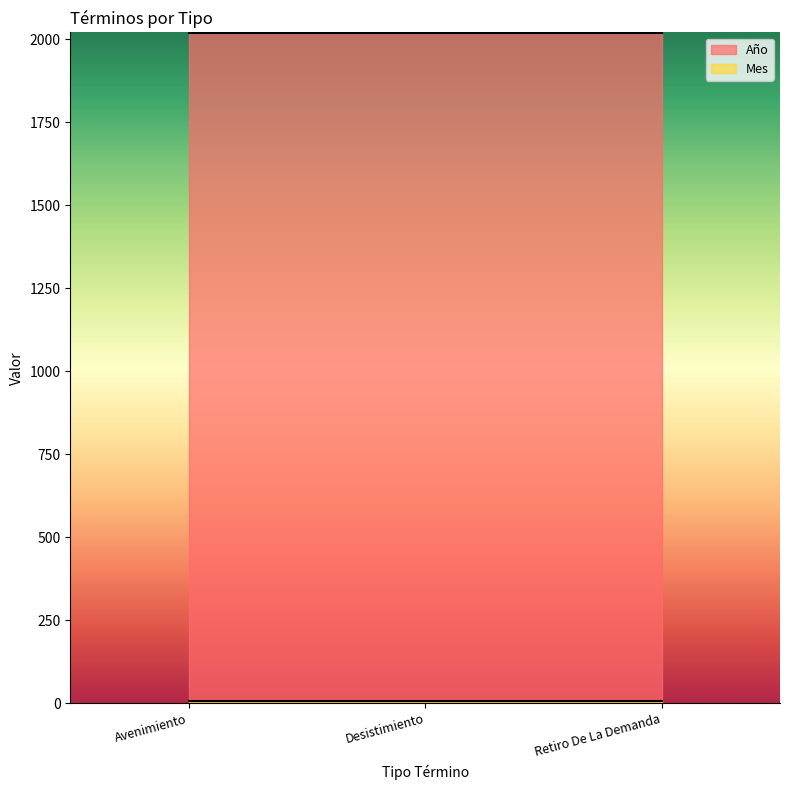

Rank the series at Desistimiento from highest to lowest value.

Año, Mes